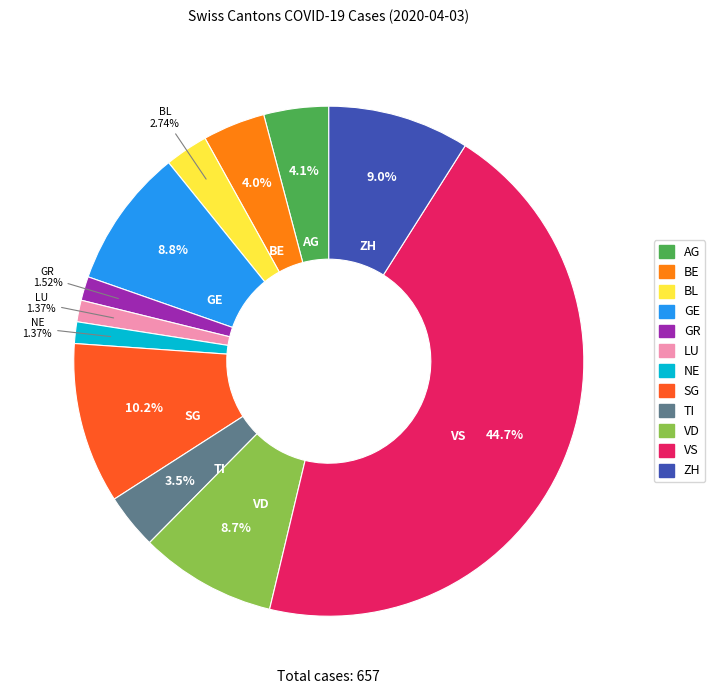

Is it true that VD is 9% of the pie?

True